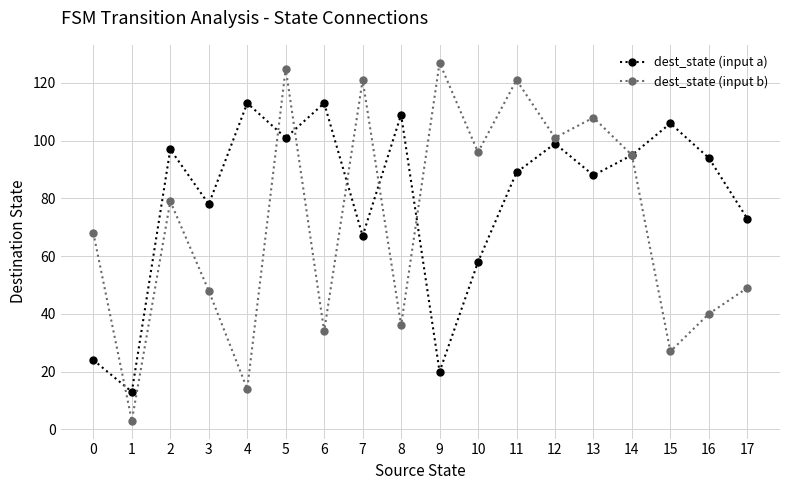

How many interior local valleys does the dest_state (input a) series have?

6